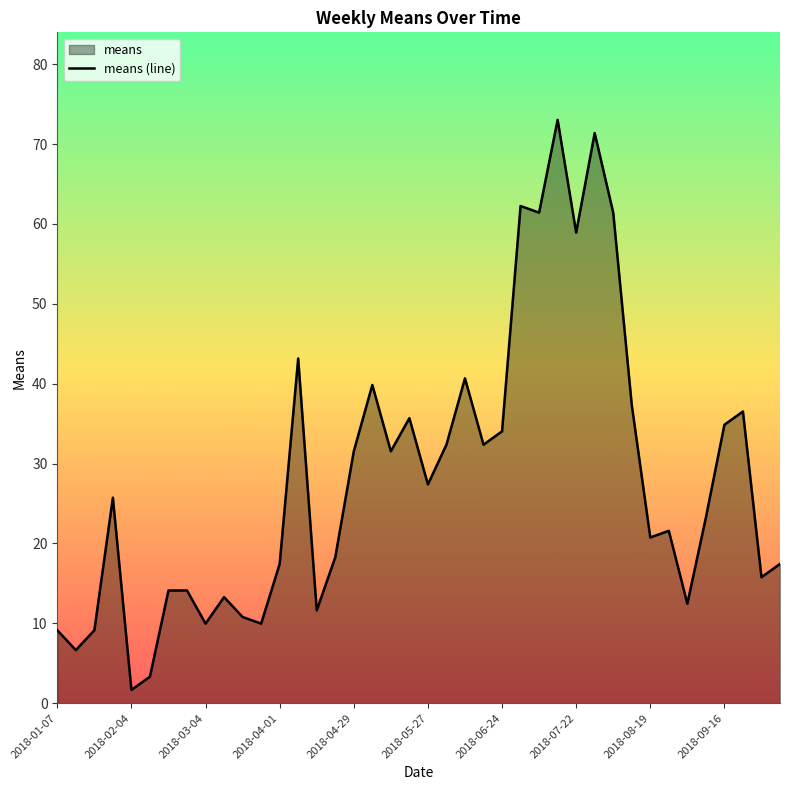

How many interior local valleys (lower than both neighbors) does the data have?

13